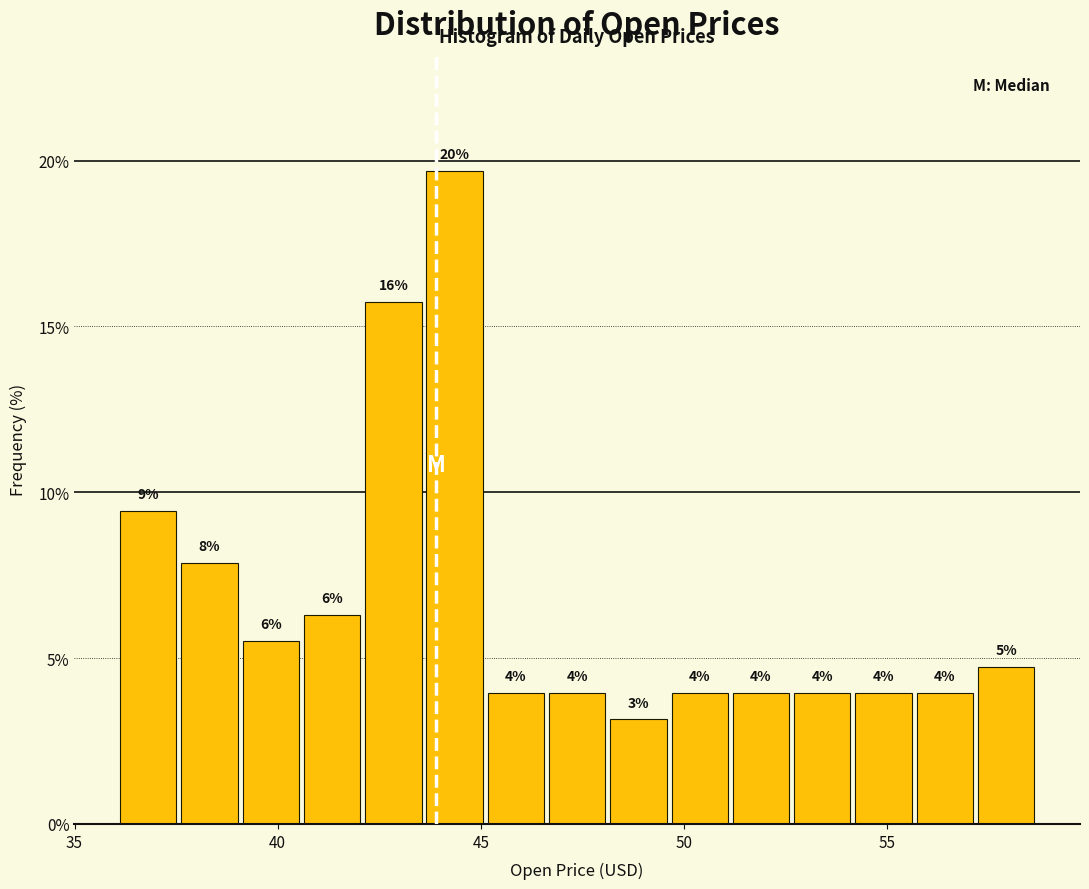

Around what value on the x-axis is the tallest bar? Give the approximate position of its centre, as read against the axis.

44.5